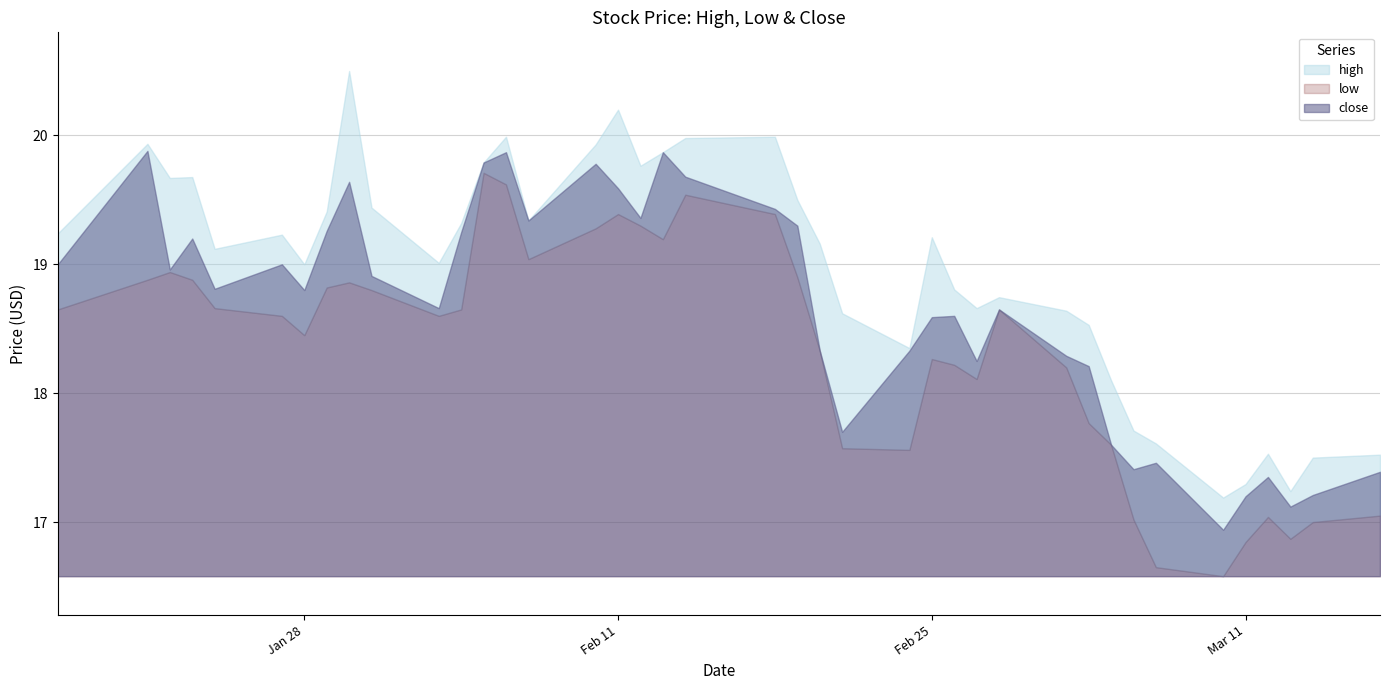

Is it true that high equals 27.6 at 2025-02-10?

False